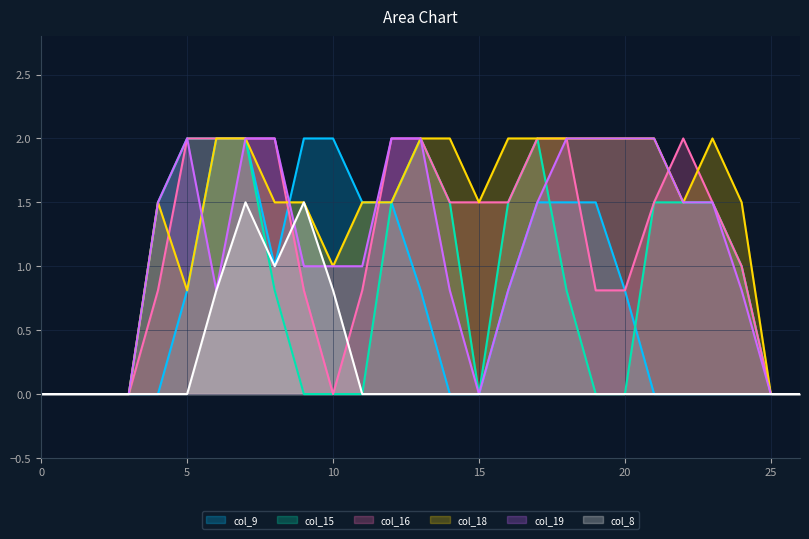

At which label does col_18 reach its peak?

6